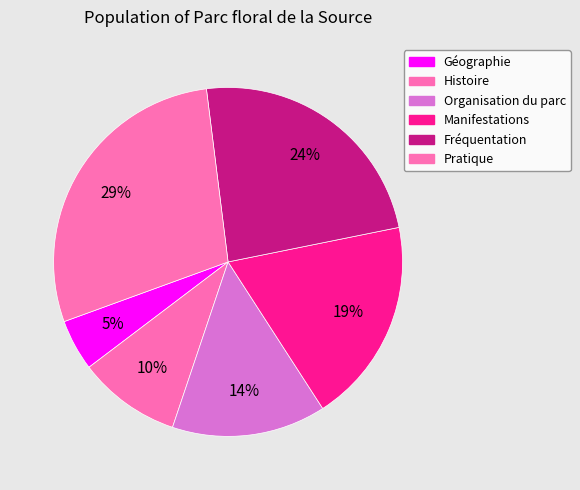

How many segments does this pie chart have?

6